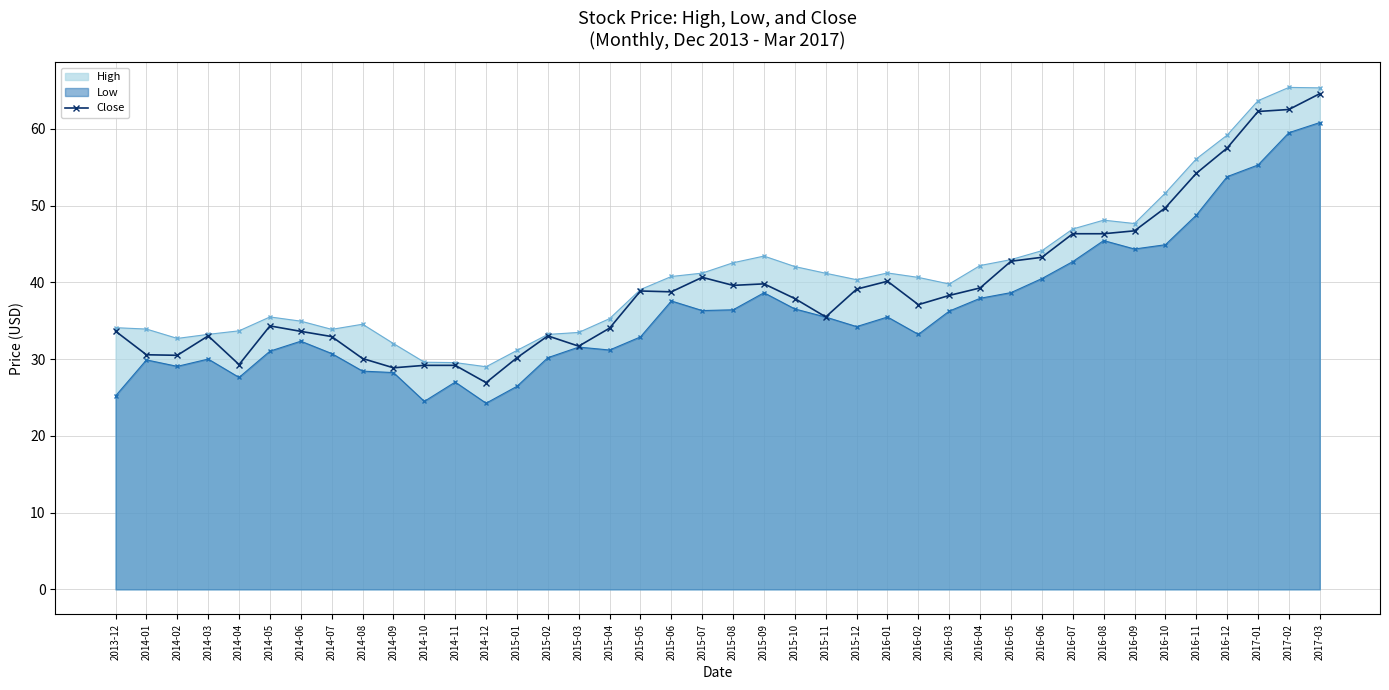

What is the value of the Low point at the 21st from the left?

36.4